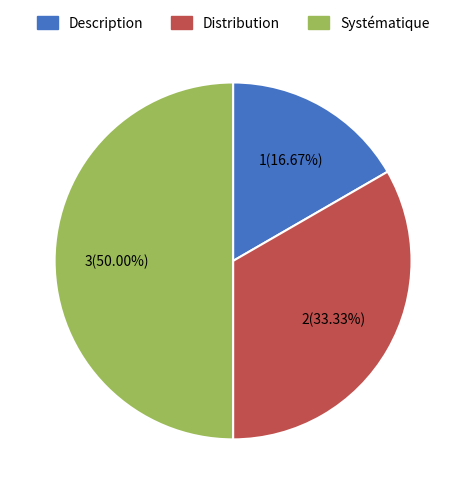

Which slice is the largest?

Systématique